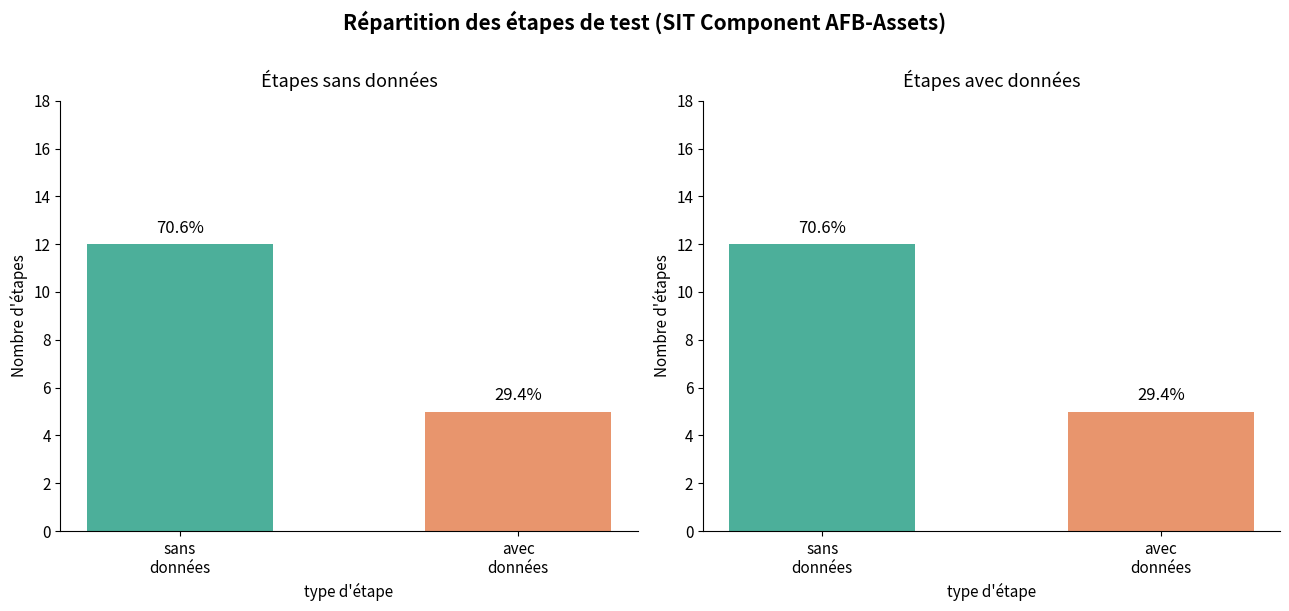

At which category does the chart reach its minimum across all series?

avec
données